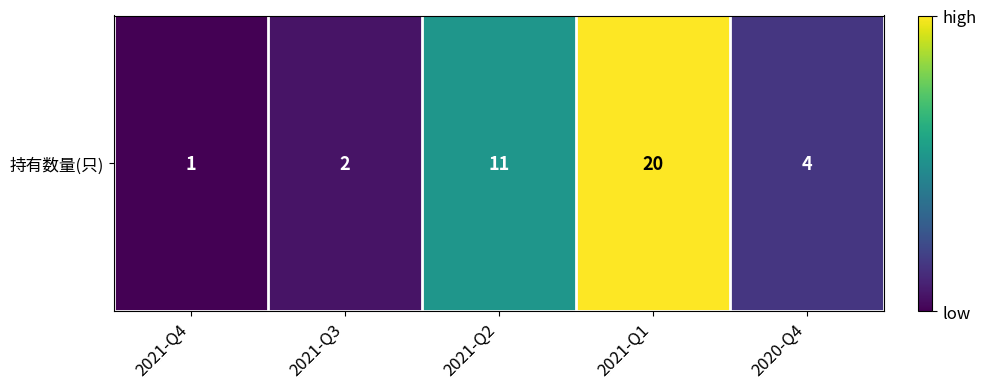

At which label is the value closest to 10?

2021-Q2